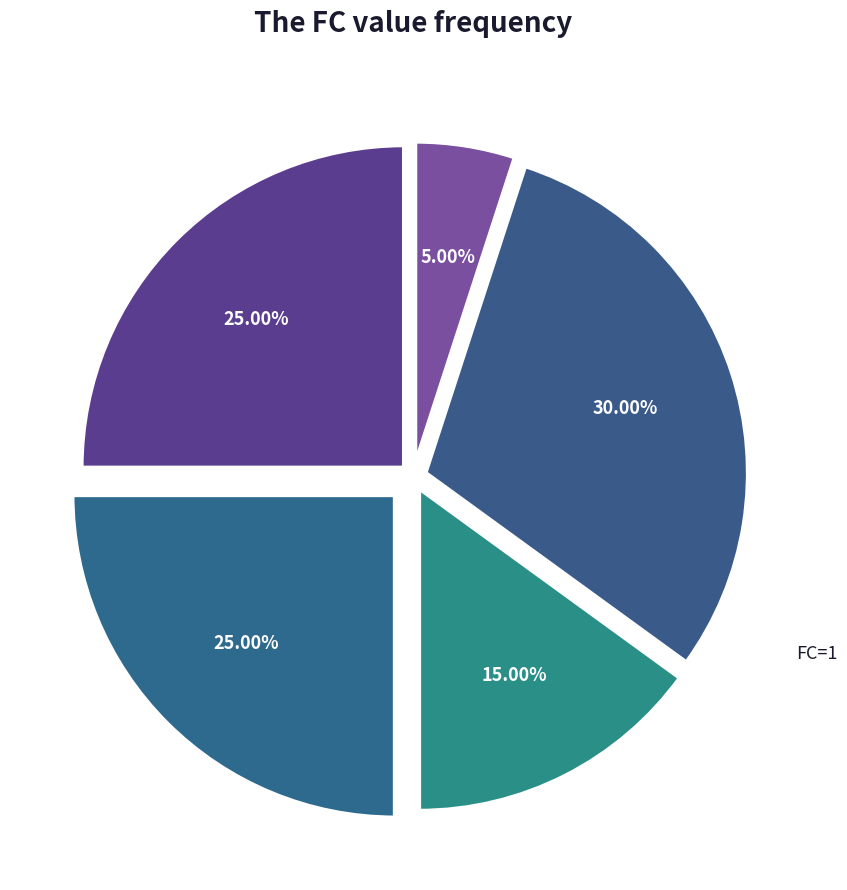

Which slice is the largest?

1